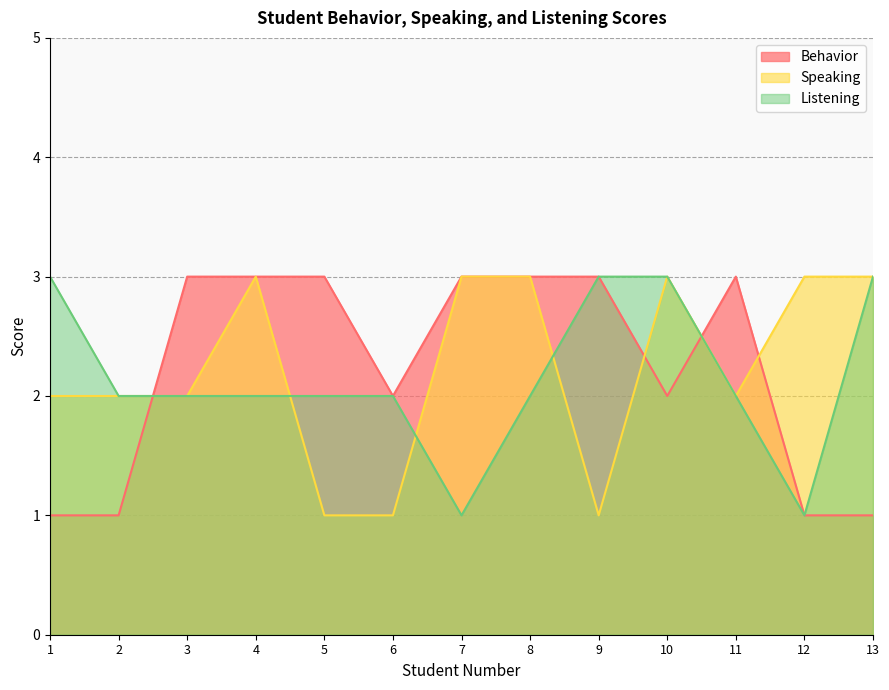

What is the value of the Listening point at the 6th from the left?

2